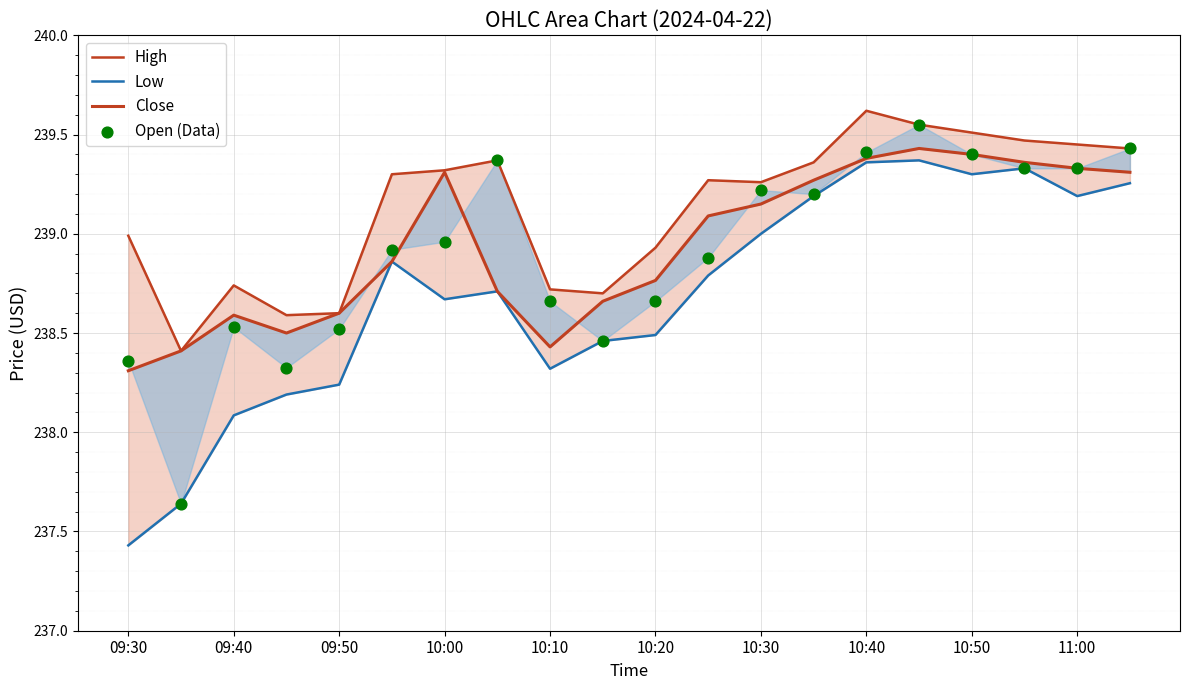

At how many categories does at least one series exceed 239?

12